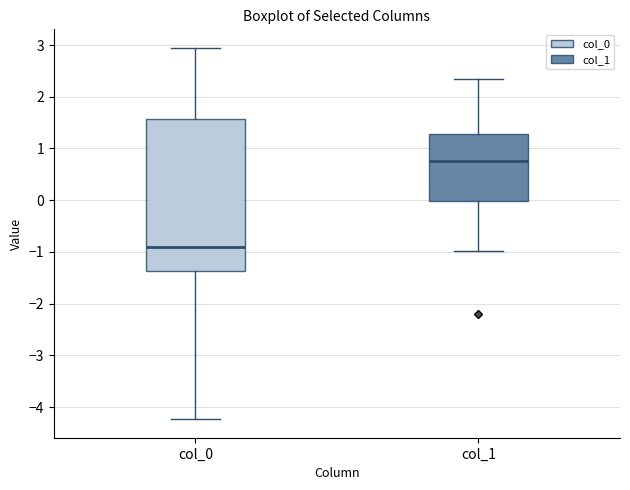

Reading left to right, transcribe this box plot: for each box, give where its median line is, the range the box spans, and where its two whiskers end, as read against the y-axis. The values are not printed on the chart, so give them approximately, as read against the axis.

col_0: median -0.9, box -1.4 to 1.6, whiskers -4.2 to 2.9
col_1: median 0.8, box 0.0 to 1.3, whiskers -1.0 to 2.3